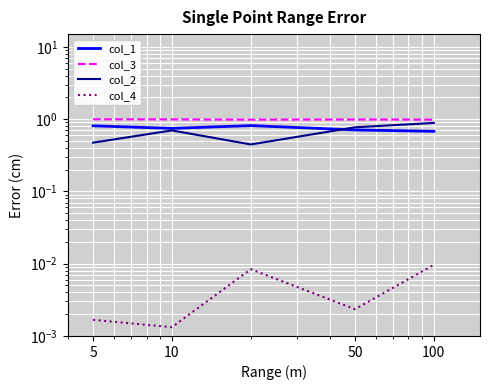

True or false: col_3 has a value of 1.5 at 50.

False